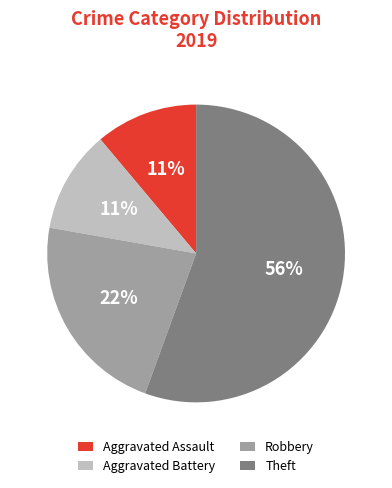

To the nearest percent, what portion does Aggravated Assault represent?

11%